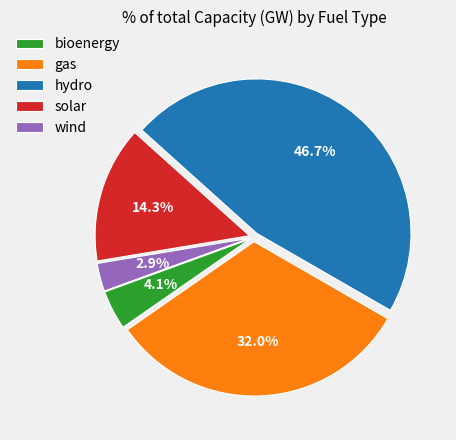

Which slice is the smallest?

wind